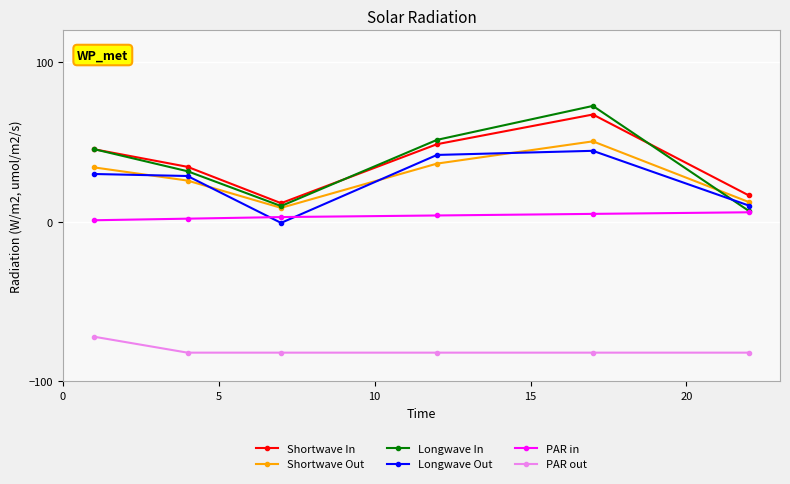

Which series has the widest spread of values?

Longwave In